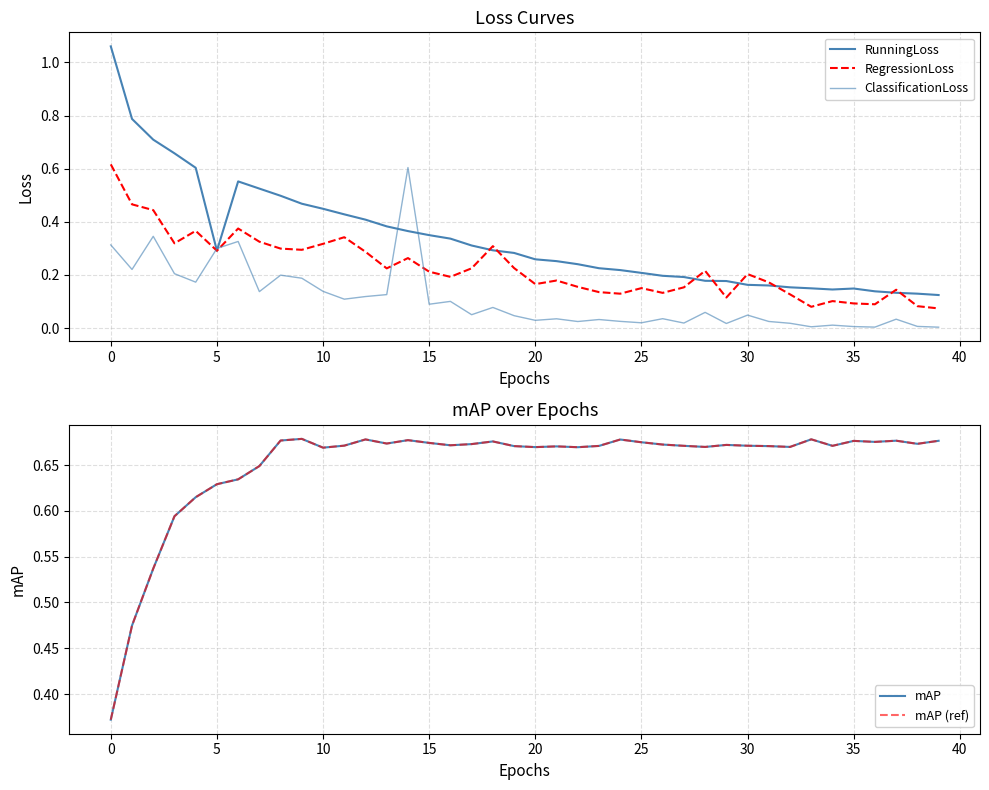

Which series has the largest range (max minus min)?

RunningLoss